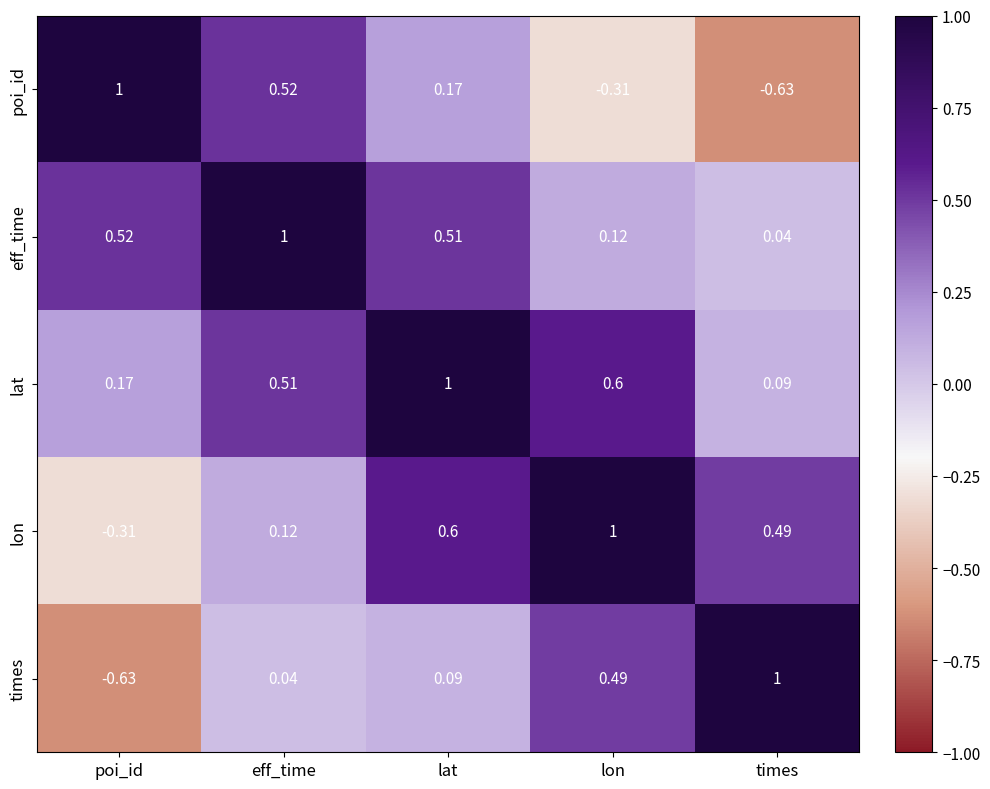

Where does the poi_id series first go above 0?

poi_id